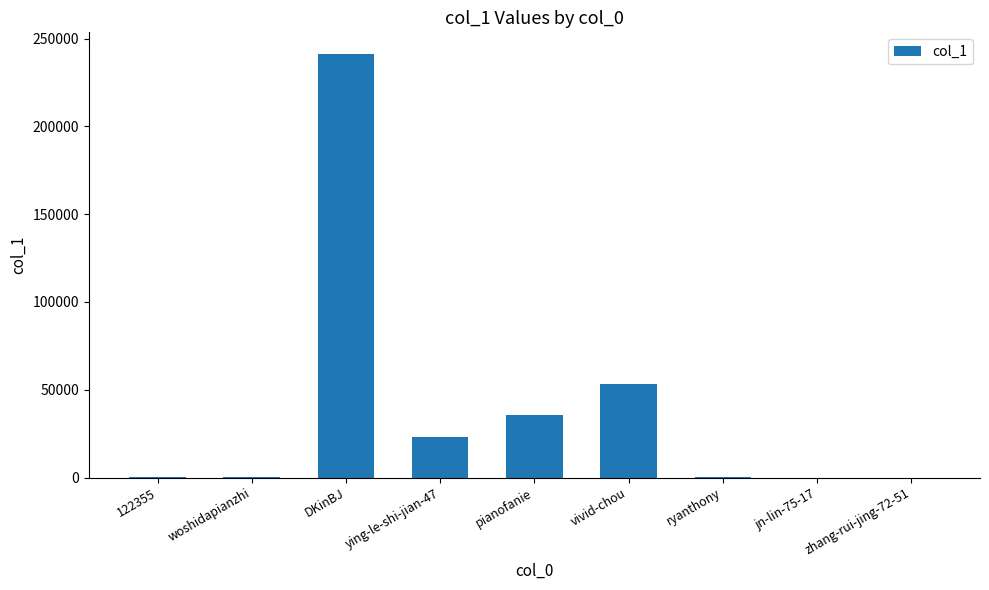

Where is the data nearest to the value 120769?

vivid-chou